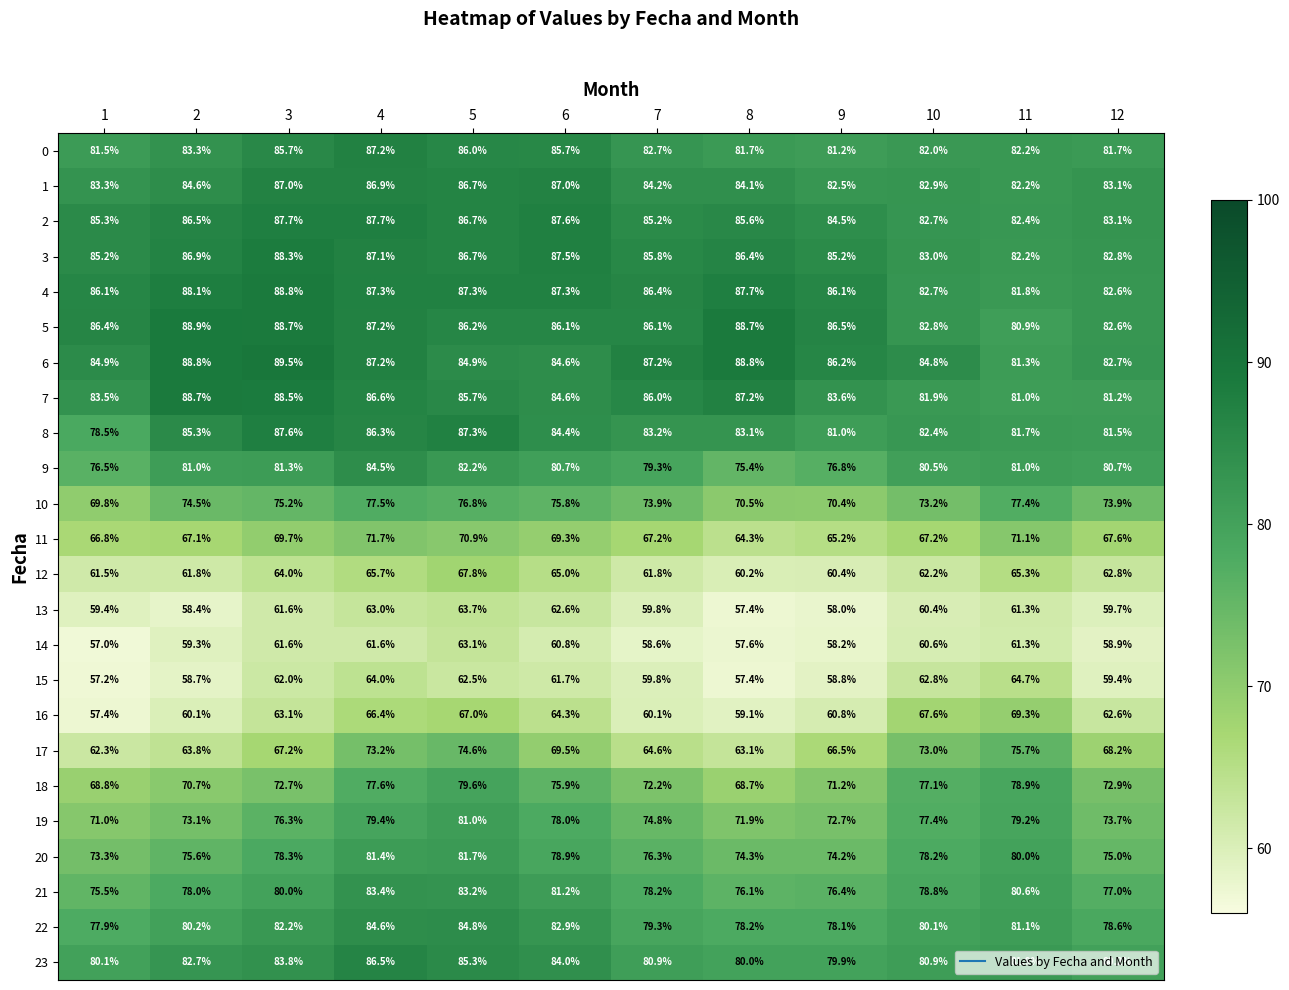

At which category is the sum across all series the highest?

4